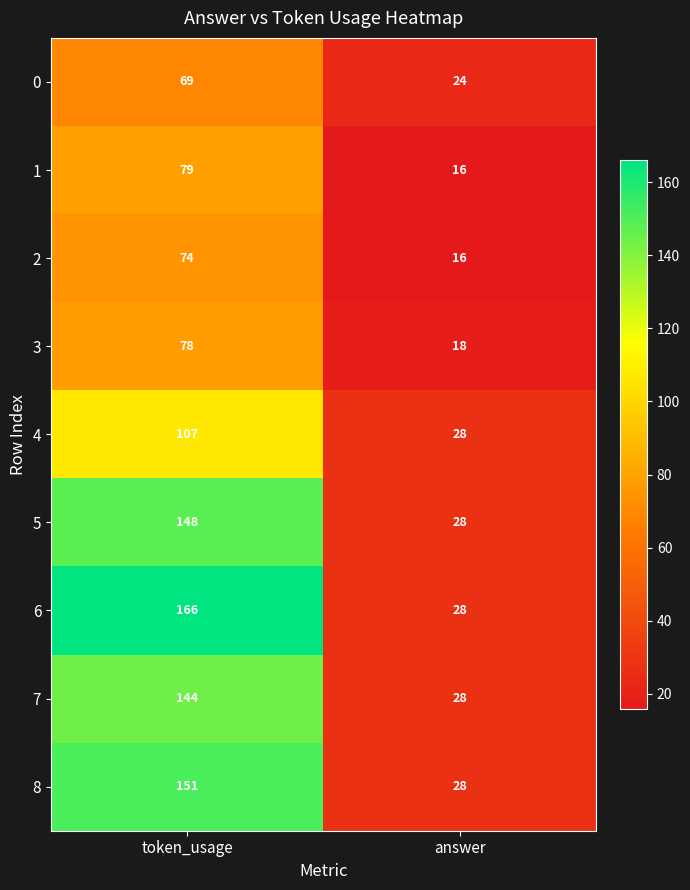

Is it true that 2 equals 16 at answer?

True